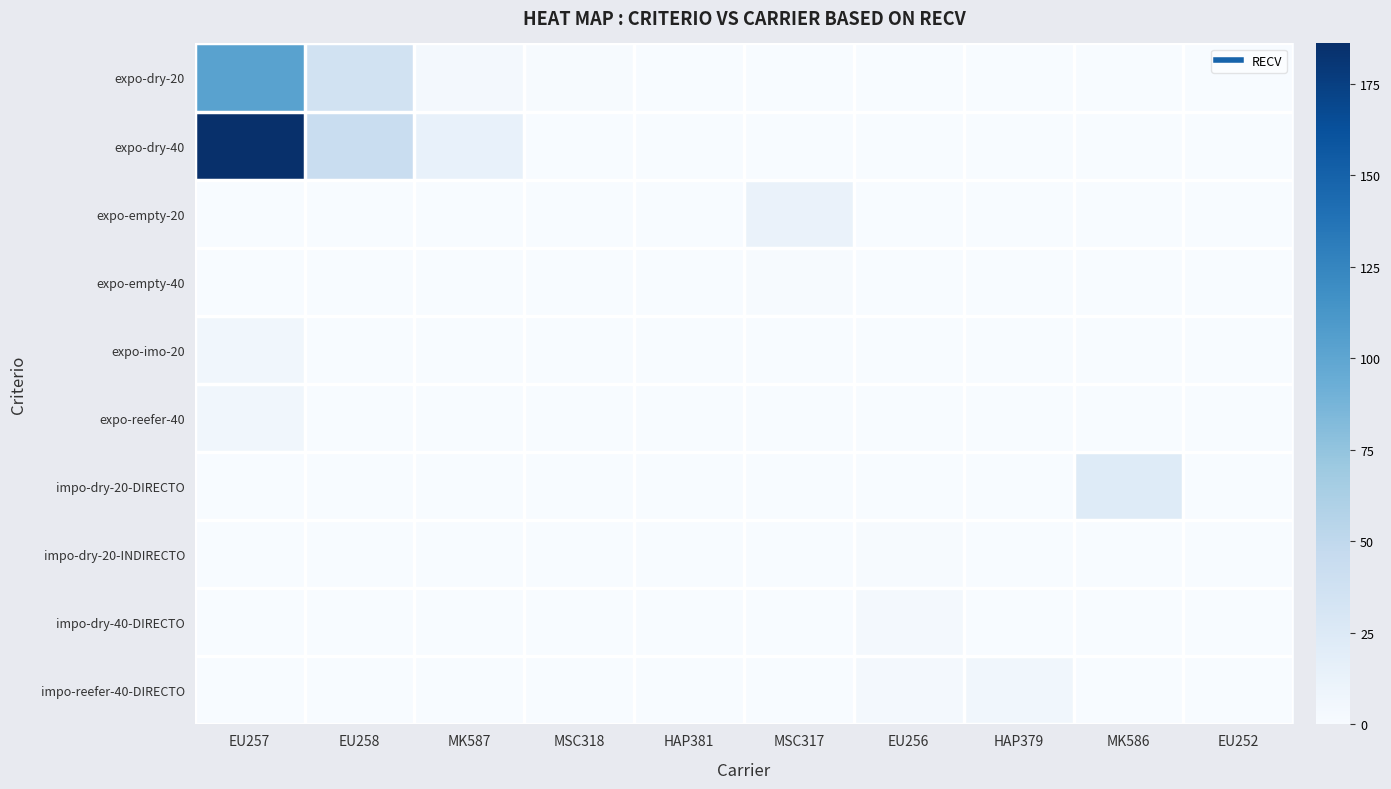

Reading right to left, list all the values displayed in this chart.

expo-dry-20: EU252=0	MK586=0	HAP379=0	EU256=0	MSC317=0	HAP381=0	MSC318=1	MK587=3	EU258=35	EU257=103
expo-dry-40: EU252=0	MK586=0	HAP379=0	EU256=0	MSC317=0	HAP381=0	MSC318=0	MK587=14	EU258=43	EU257=186
expo-empty-20: EU252=0	MK586=0	HAP379=0	EU256=0	MSC317=12	HAP381=0	MSC318=0	MK587=0	EU258=0	EU257=0
expo-empty-40: EU252=0	MK586=0	HAP379=0	EU256=0	MSC317=1	HAP381=0	MSC318=0	MK587=0	EU258=0	EU257=0
expo-imo-20: EU252=0	MK586=0	HAP379=0	EU256=0	MSC317=0	HAP381=0	MSC318=0	MK587=0	EU258=0	EU257=6
expo-reefer-40: EU252=0	MK586=0	HAP379=0	EU256=0	MSC317=0	HAP381=0	MSC318=0	MK587=0	EU258=0	EU257=6
impo-dry-20-DIRECTO: EU252=0	MK586=23	HAP379=0	EU256=0	MSC317=0	HAP381=0	MSC318=0	MK587=0	EU258=0	EU257=0
impo-dry-20-INDIRECTO: EU252=0	MK586=0	HAP379=0	EU256=1	MSC317=0	HAP381=0	MSC318=0	MK587=0	EU258=0	EU257=0
impo-dry-40-DIRECTO: EU252=0	MK586=0	HAP379=0	EU256=3	MSC317=0	HAP381=0	MSC318=0	MK587=0	EU258=0	EU257=0
impo-reefer-40-DIRECTO: EU252=0	MK586=0	HAP379=6	EU256=4	MSC317=0	HAP381=0	MSC318=0	MK587=0	EU258=0	EU257=0